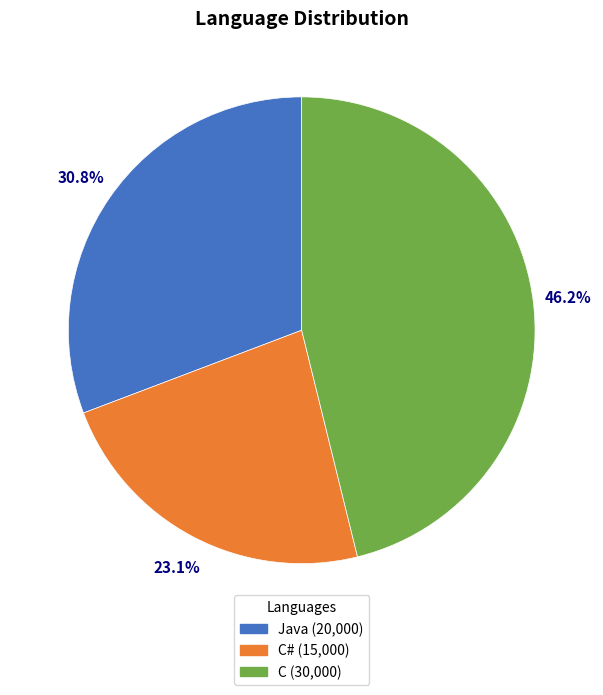

Is there a majority slice in this chart?

No